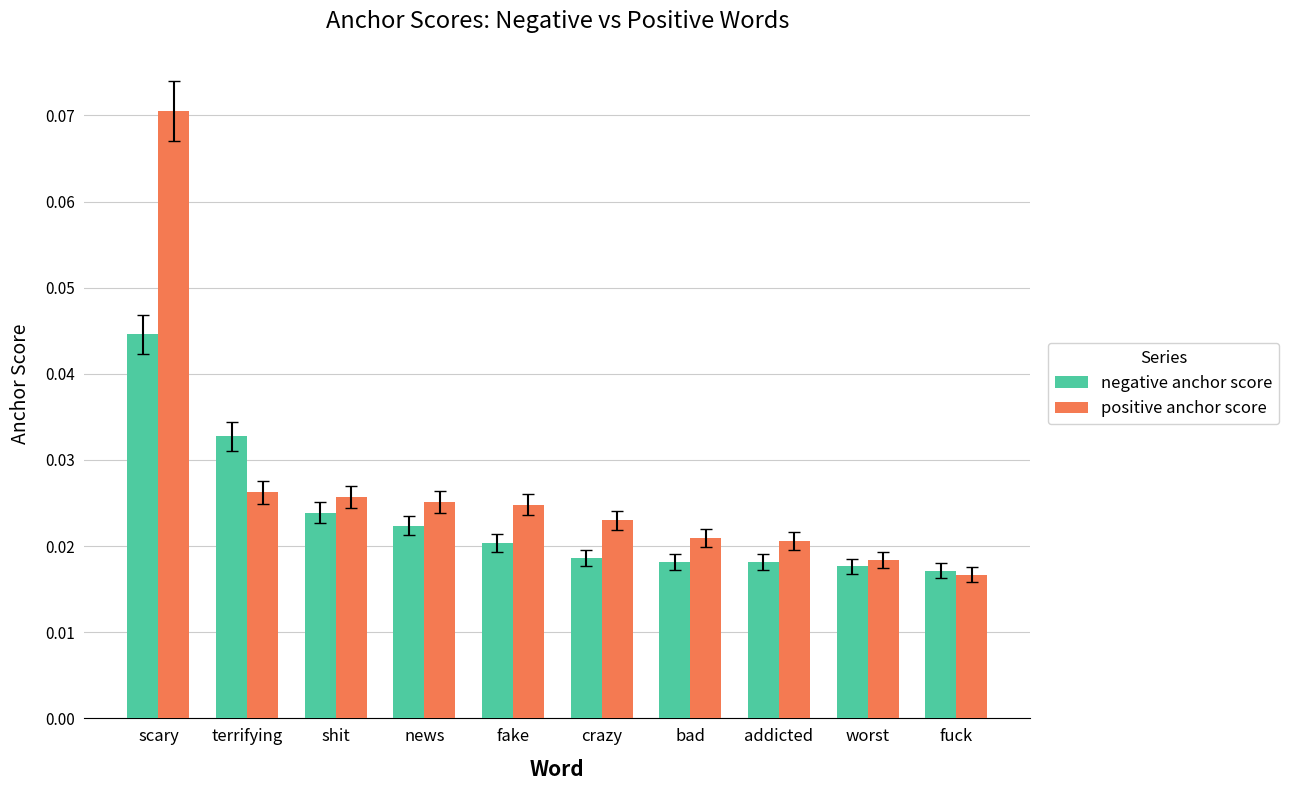

List the series in order of their overall mean, lowest first.

negative anchor score, positive anchor score